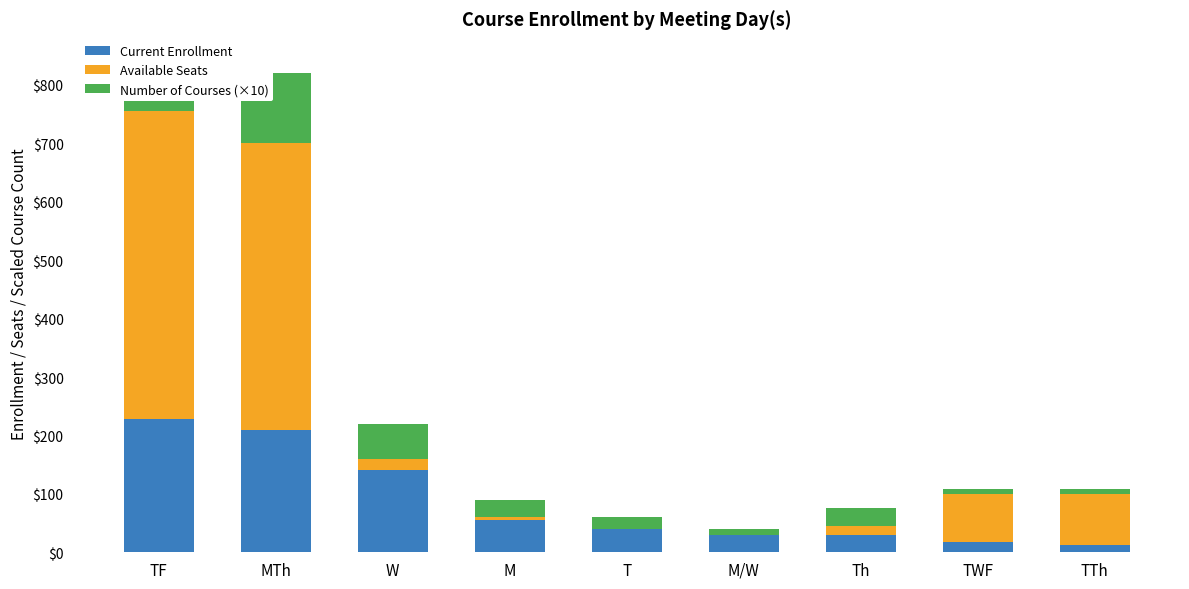

Where is Number of Courses (×10) nearest to the value 65?

W